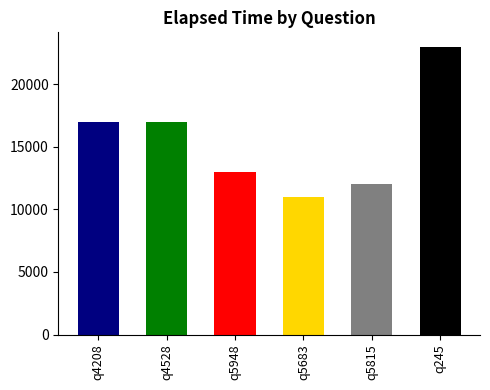

What is the change in value from q4528 to q5683?

-6000